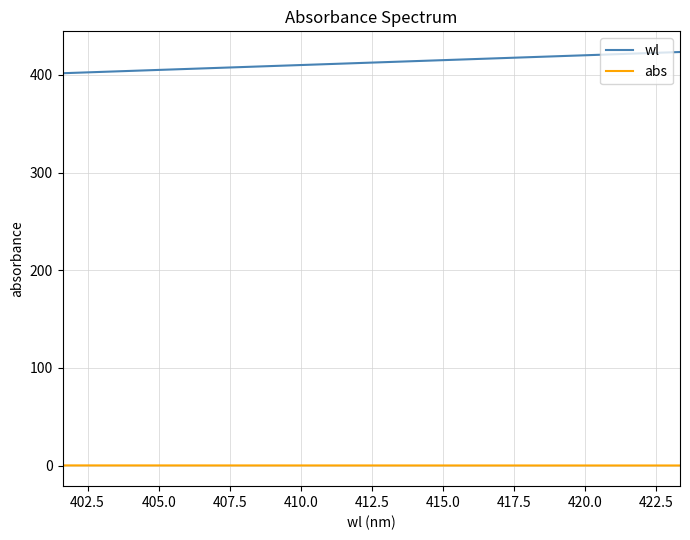

Rank the series by their average value, from highest to lowest.

wl, abs